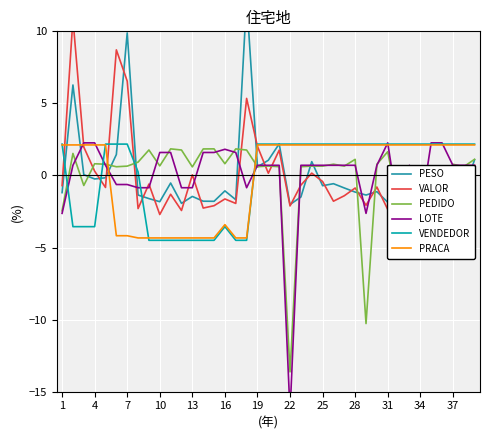

Count the number of categories in the chart.

39